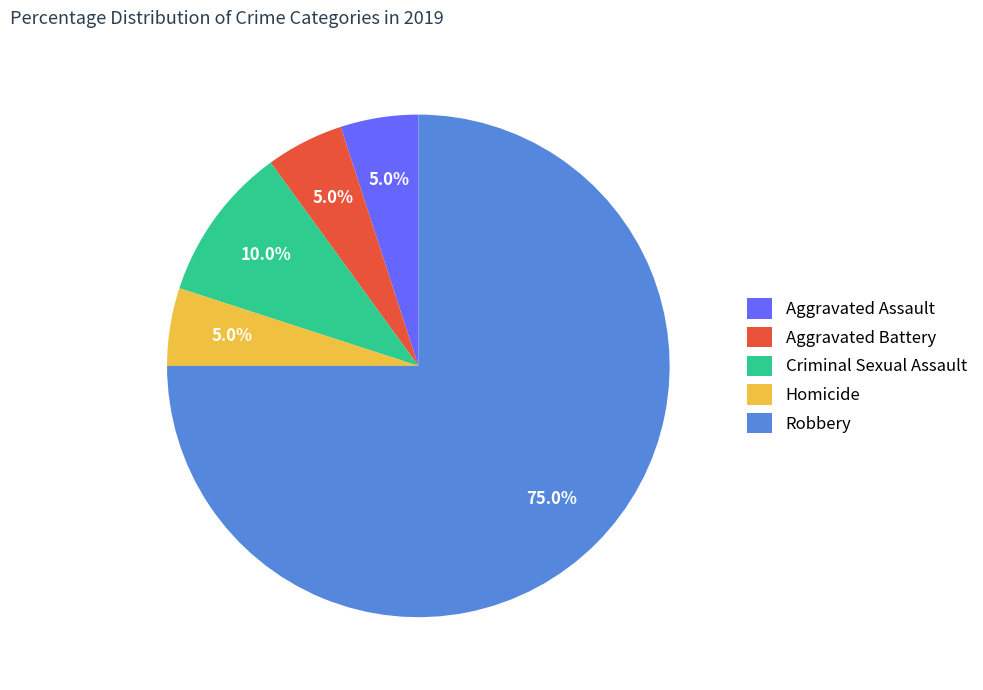

The Aggravated Battery slice represents 1% of the pie. True or false?

False